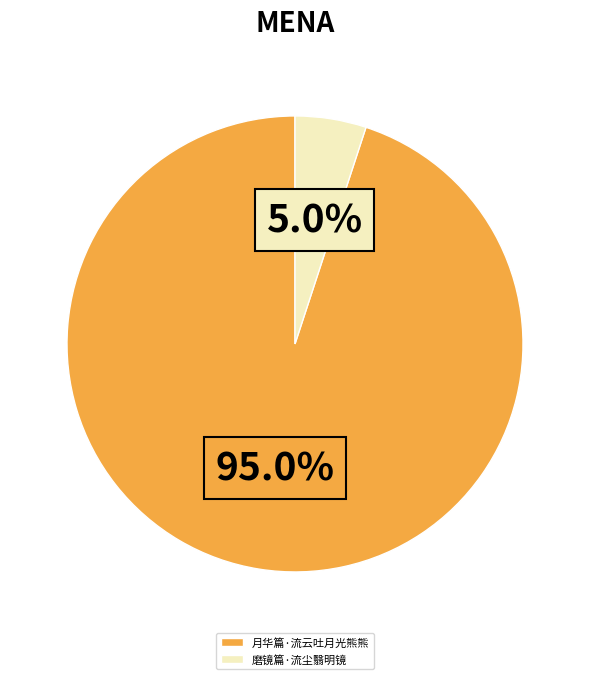

Count the number of slices in the pie.

2